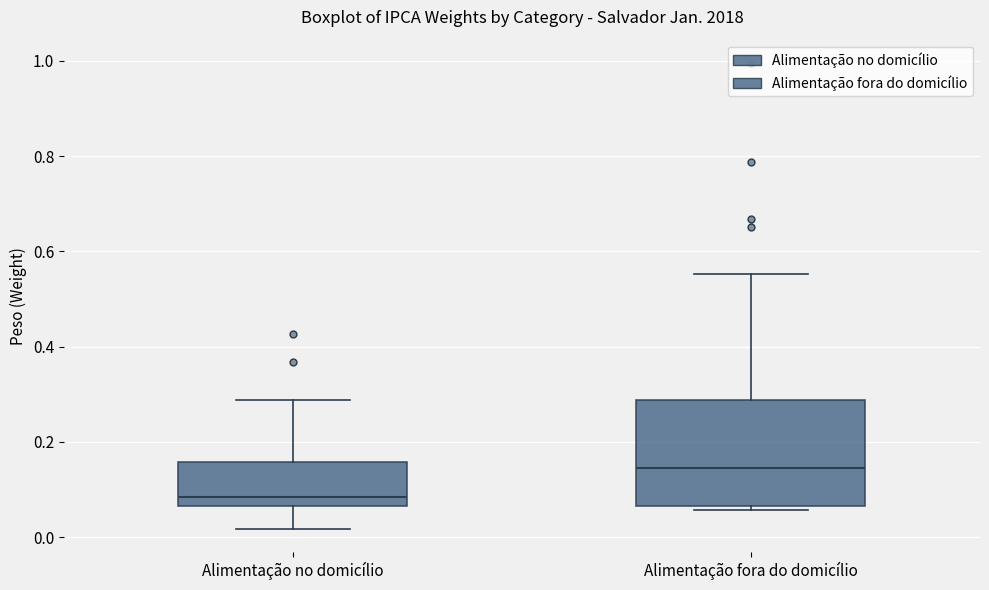

Reading left to right, read every box against the y-axis: the position of its median line, the range the box covers, and the ends of its whiskers. The values are not printed on the chart, so give them approximately, as read against the axis.

Alimentação no domicílio: median 0.08, box 0.06 to 0.16, whiskers 0.02 to 0.28
Alimentação fora do domicílio: median 0.14, box 0.06 to 0.28, whiskers 0.06 (just below the box's lower edge) to 0.56